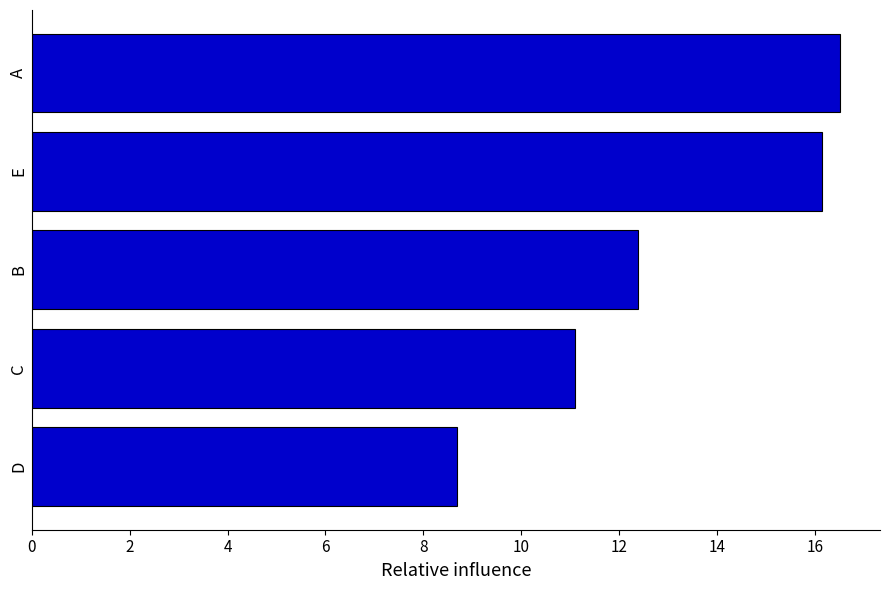

What is the change in value from B to E?

+3.8